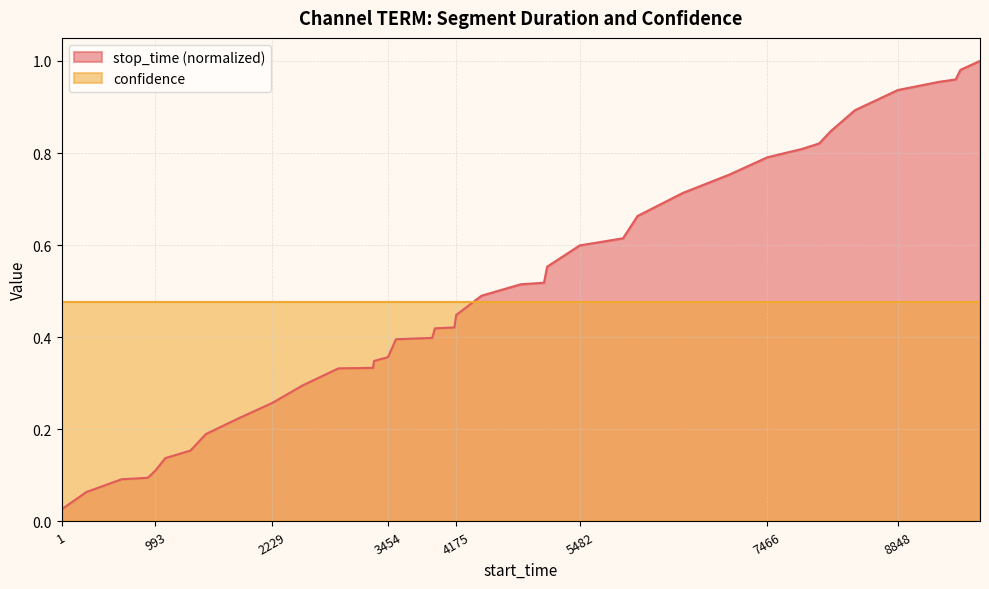

The chart shows a value of 1.2 at 8135. True or false?

False